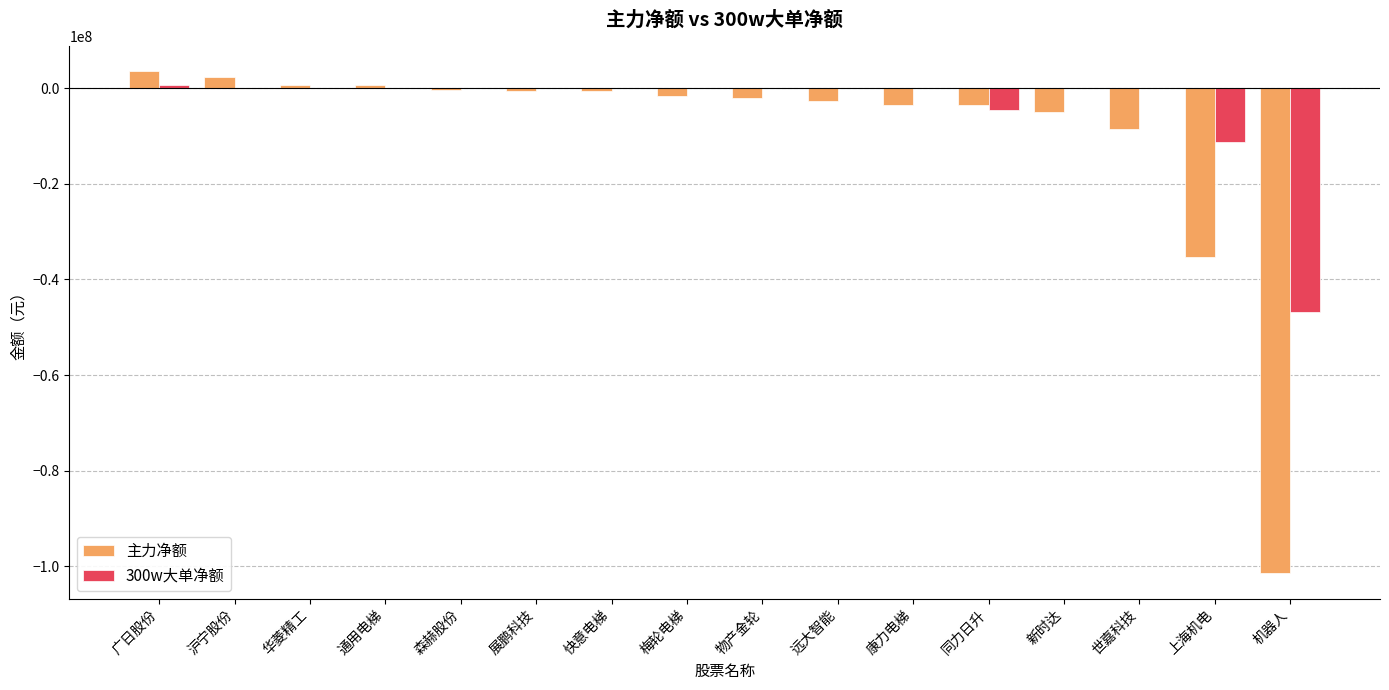

Which series has the largest total across all categories?

300w大单净额